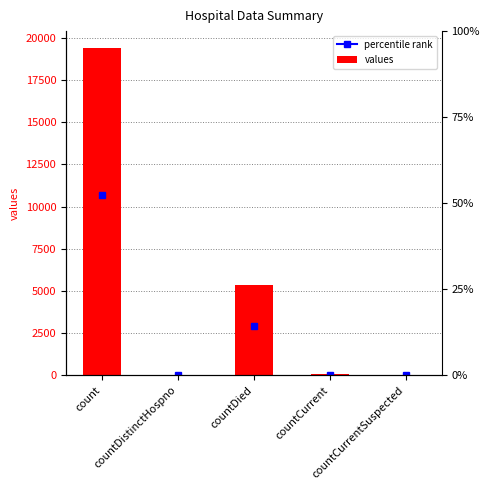

At which label does the data first exceed 60?

count